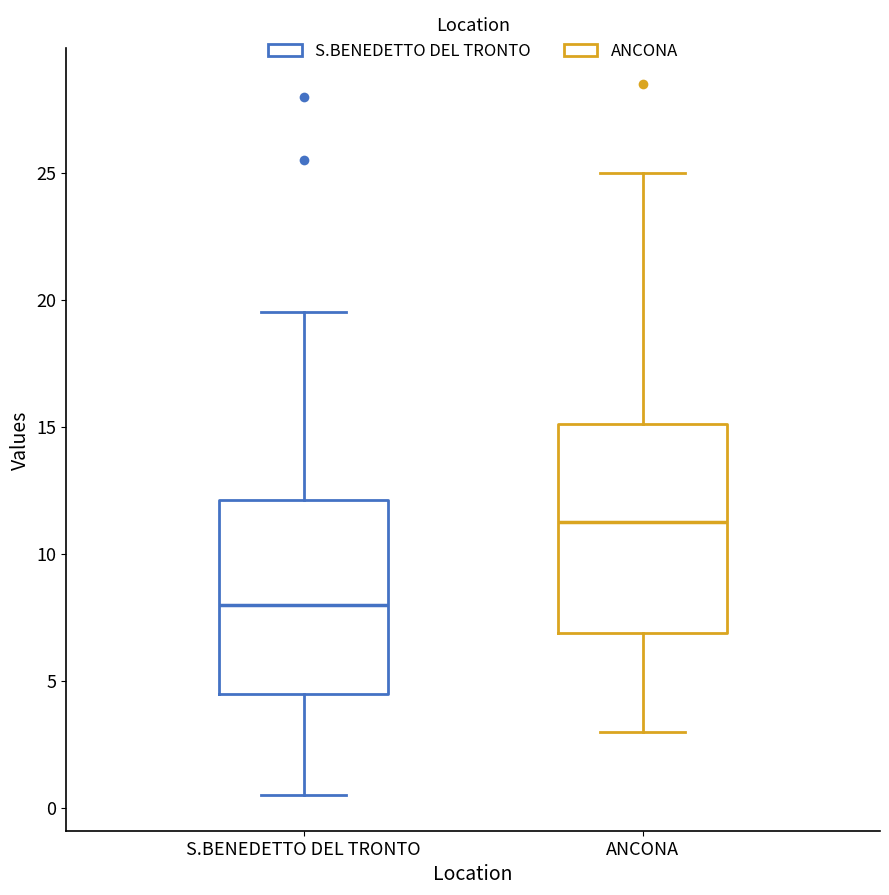

Where is the upper edge of the box for ANCONA on the y-axis? The values are not printed on the chart, so give them approximately, as read against the axis.

15.0